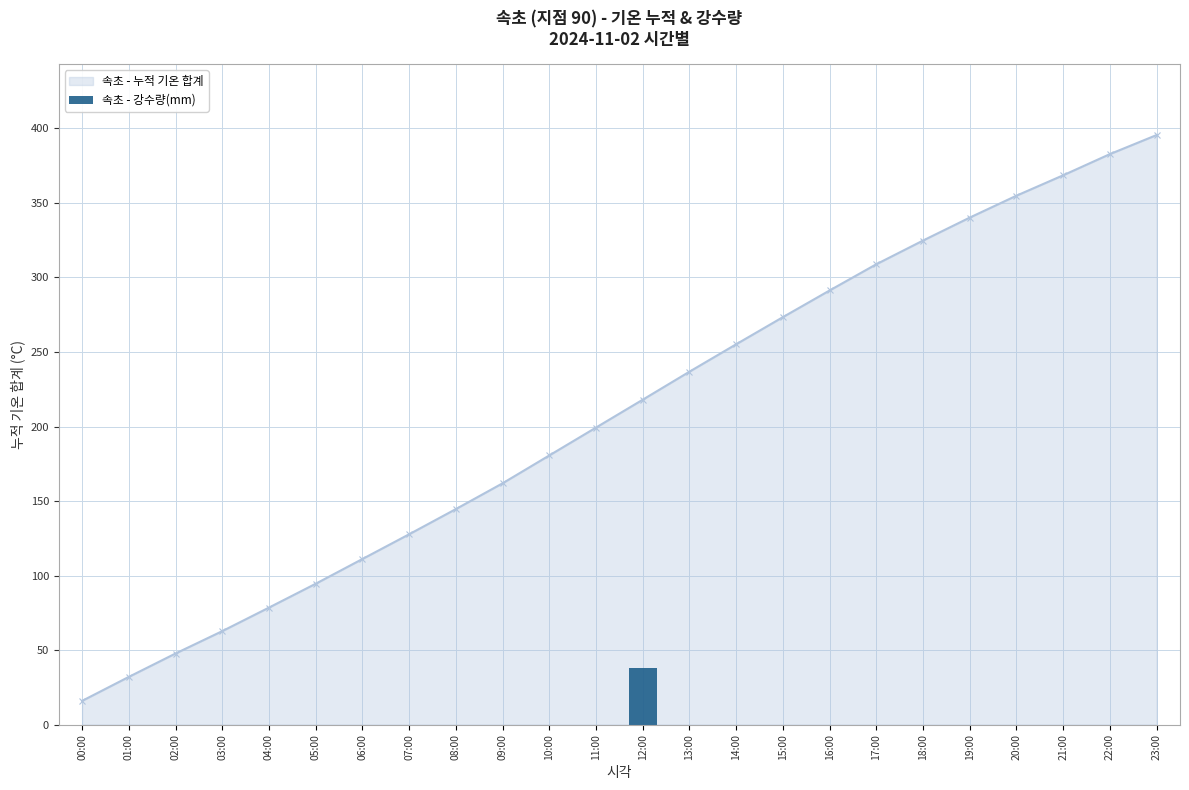

At which label does 속초 - 누적 기온 합계 reach its minimum?

00:00